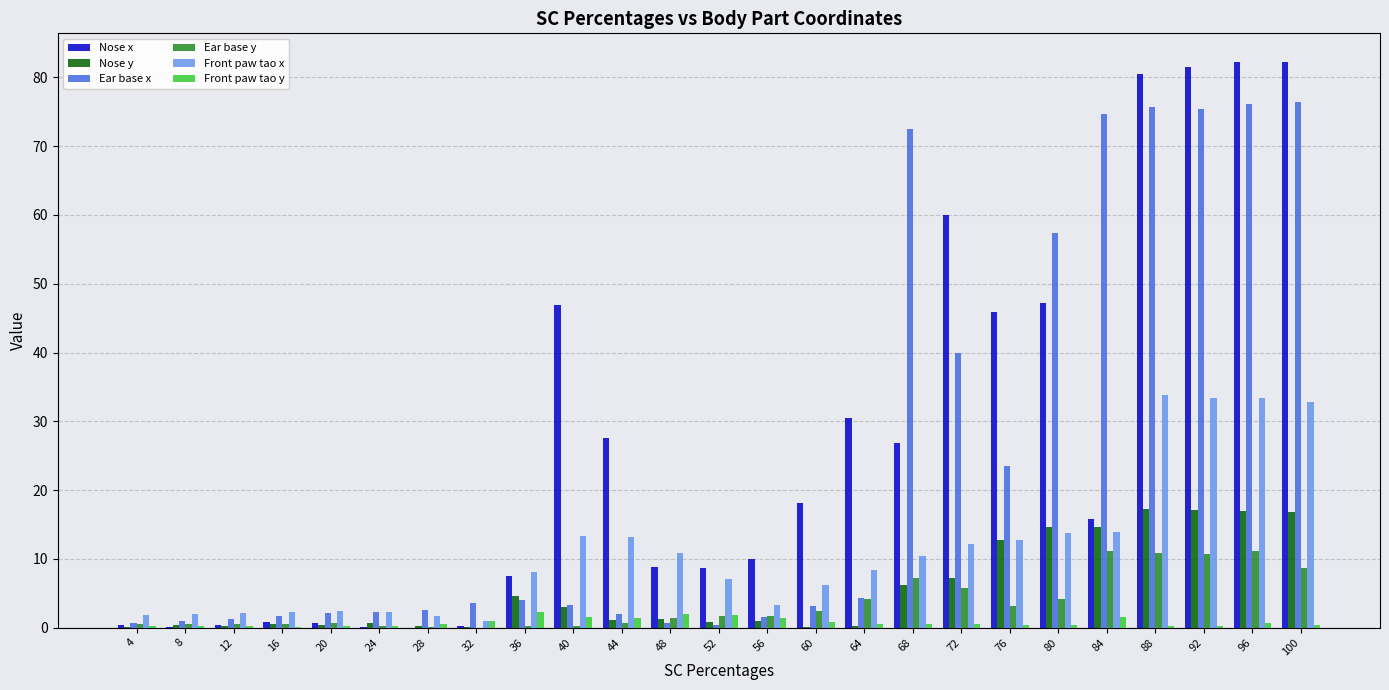

How many groups of bars are there?

25